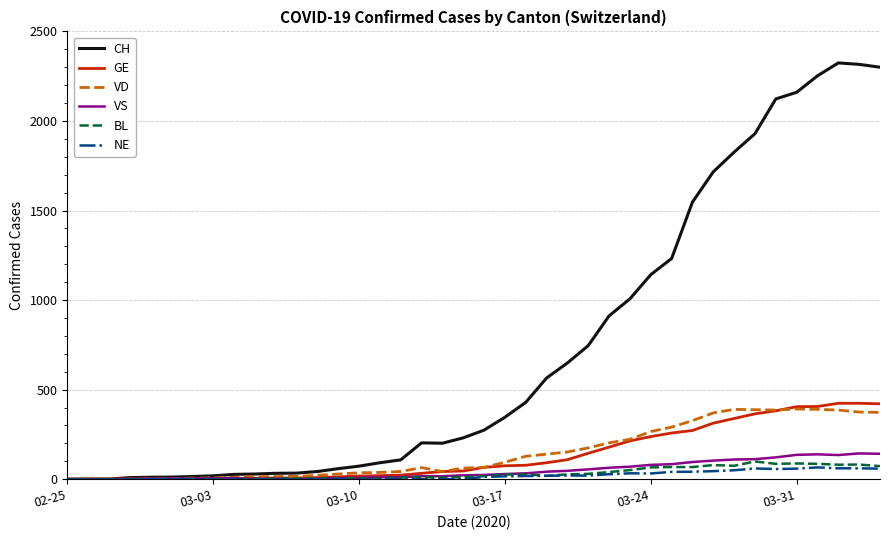

Which series has the largest total across all categories?

CH